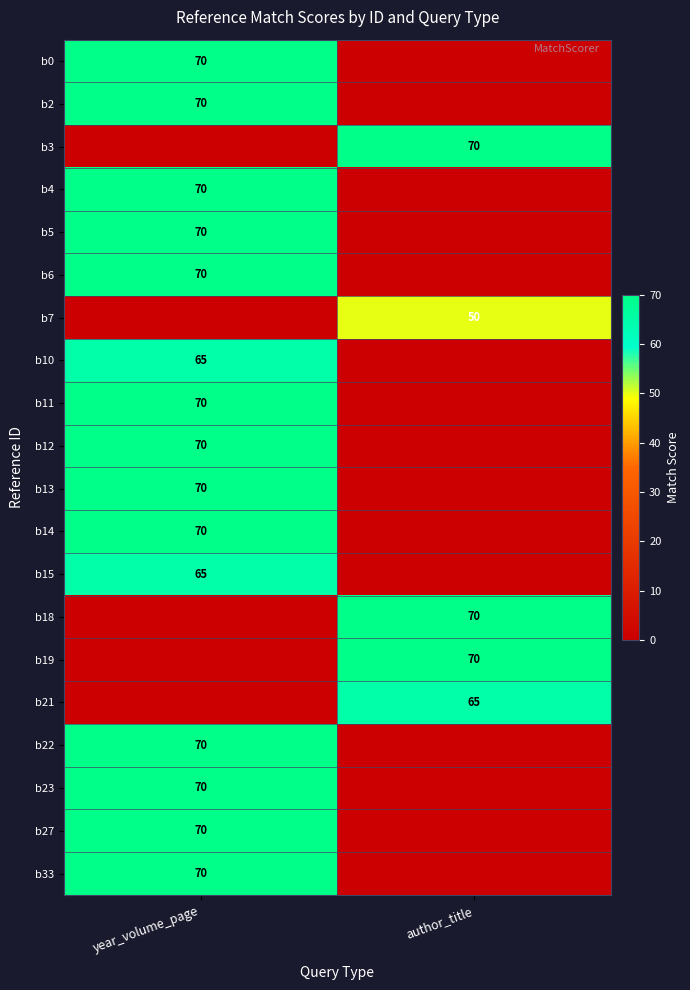

The b6 series shows 14 at year_volume_page. True or false?

False